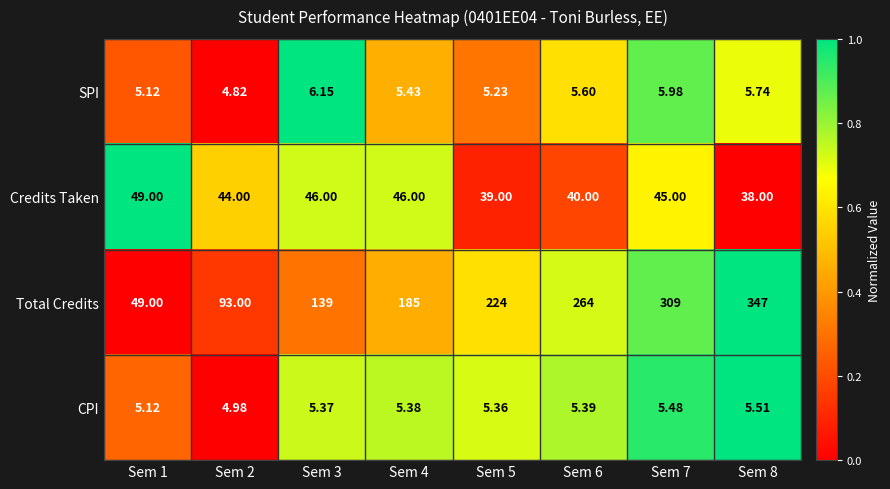

What is the total value across all series at Sem 2?

146.8